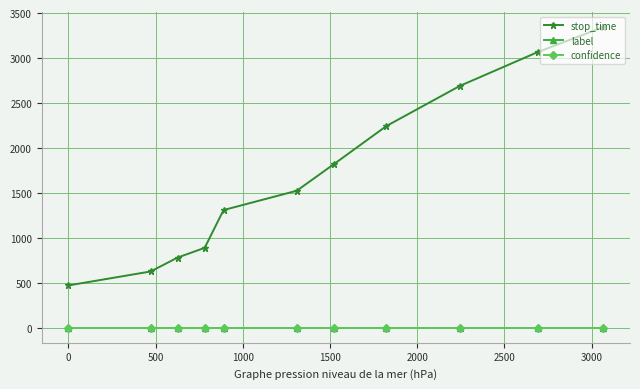

What is the greatest value displayed?

3344.0